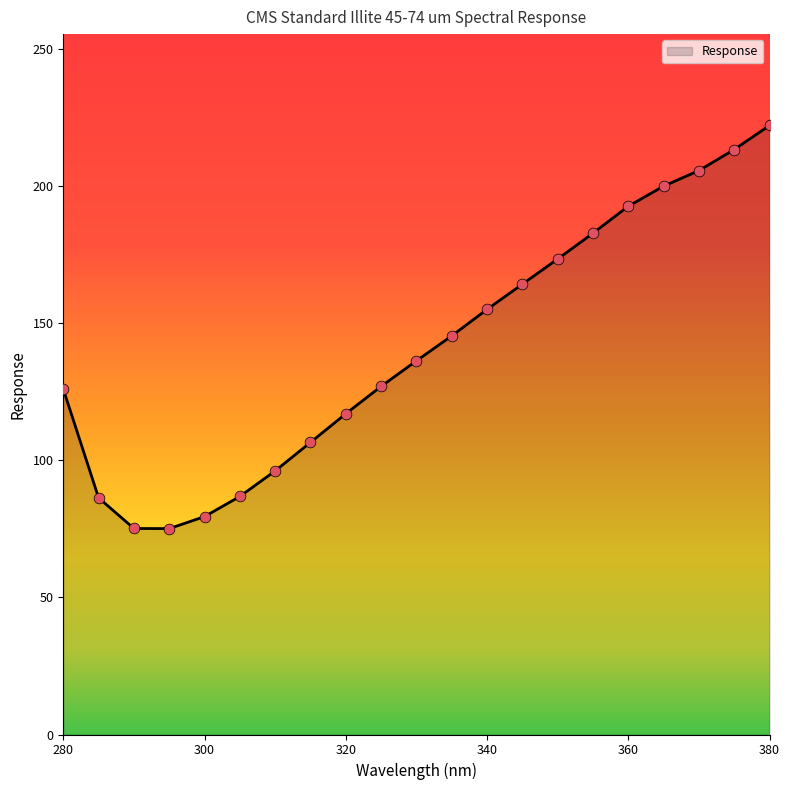

What is the maximum value shown in the chart?

222.2